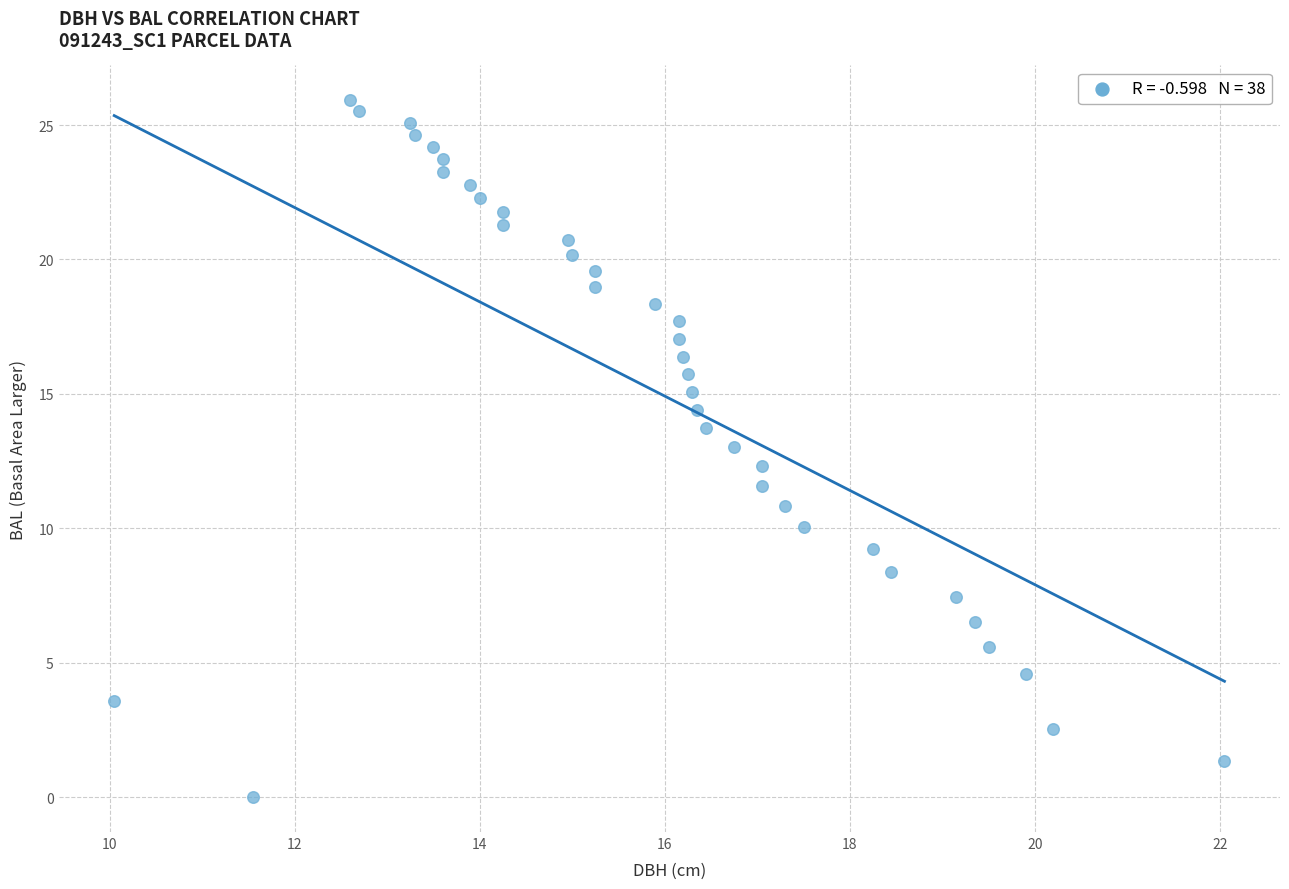

What is the range of Y values (max minus min)?

25.9